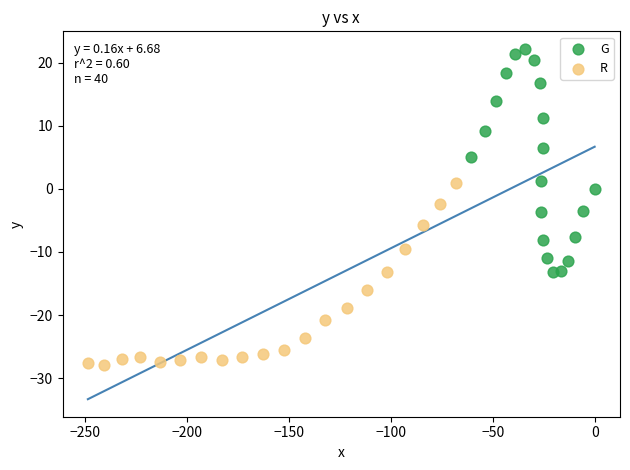

Which series has the widest spread of Y values?

G